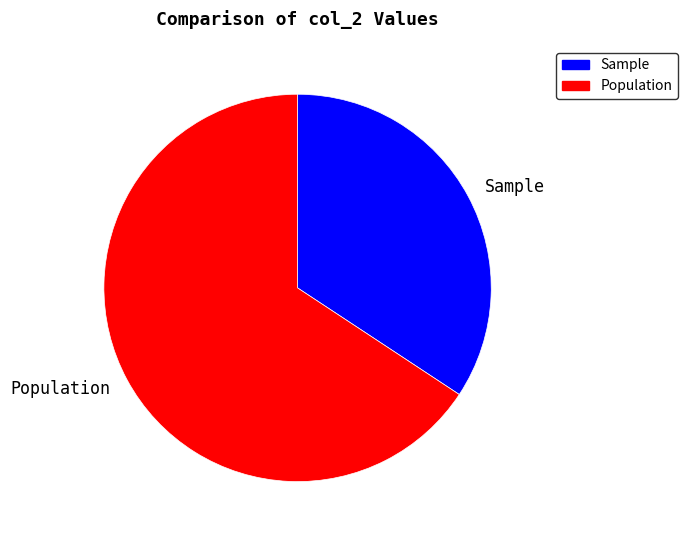

Which slice represents more than half of the pie?

Population